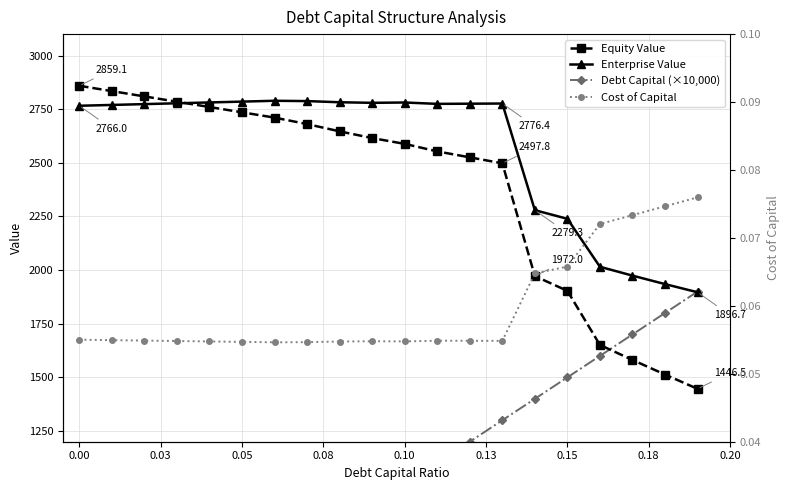

What are all the series names shown in the legend?

Equity Value, Enterprise Value, Debt Capital (×10,000), Cost of Capital